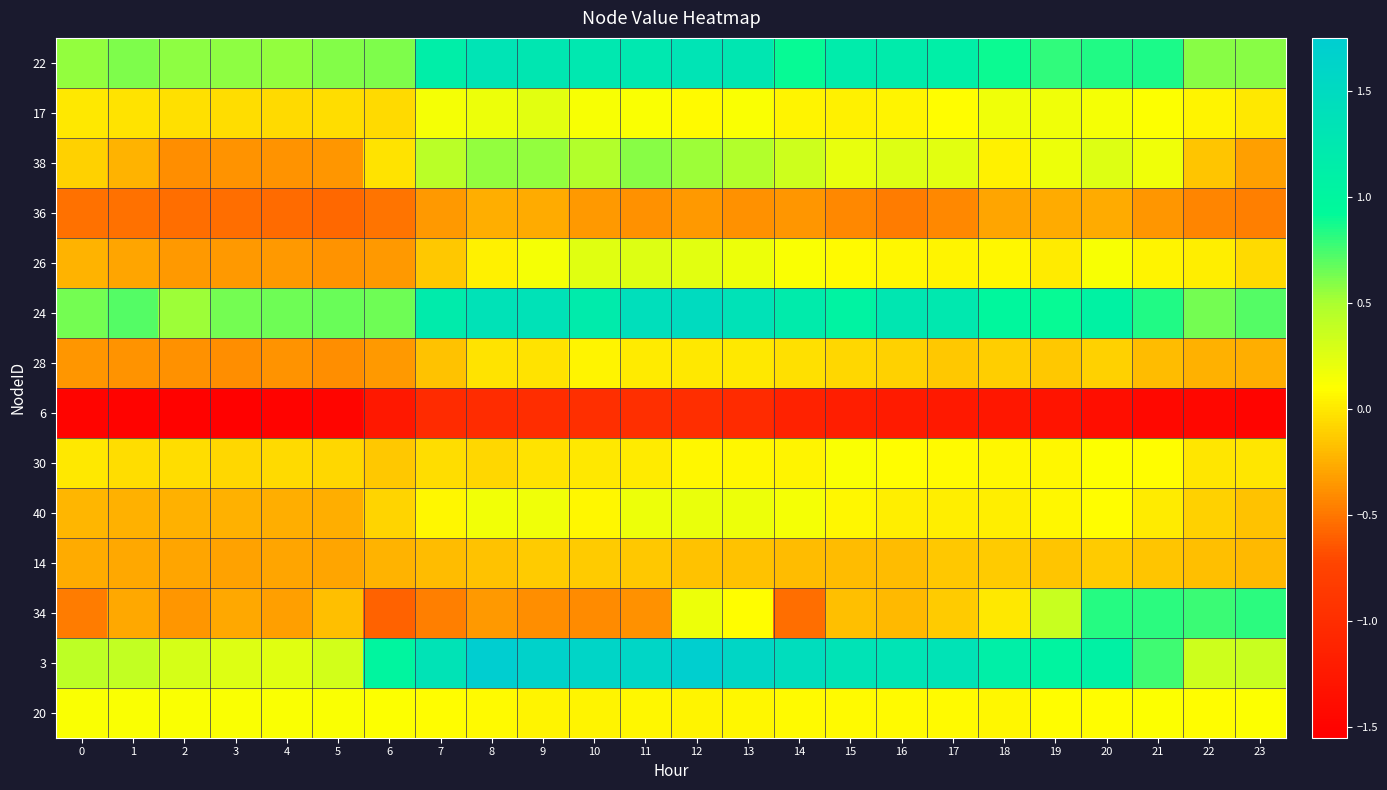

Rank the series at 19 from lowest to highest value.

6, 36, 14, 28, 26, 40, 30, 20, 17, 38, 34, 22, 24, 3